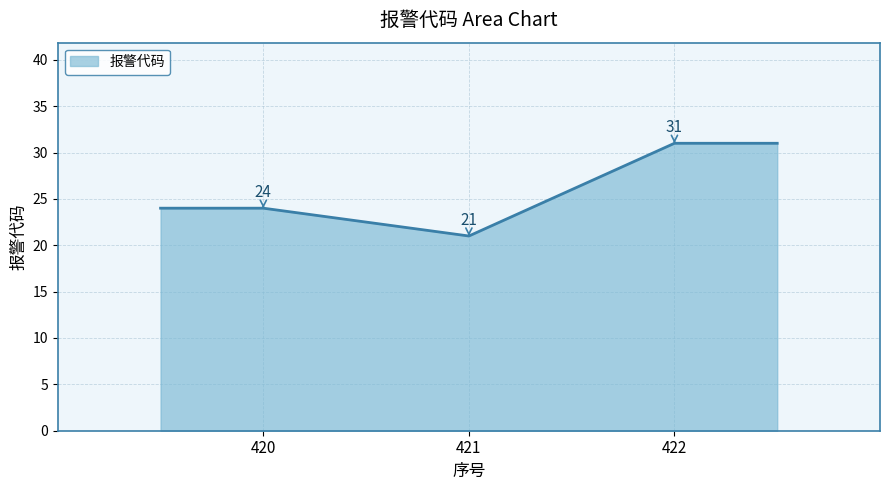

What is the average value?

26